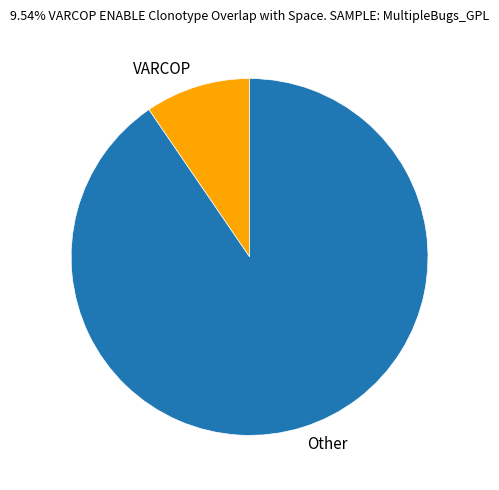

Does Other represent more than half of the total?

Yes